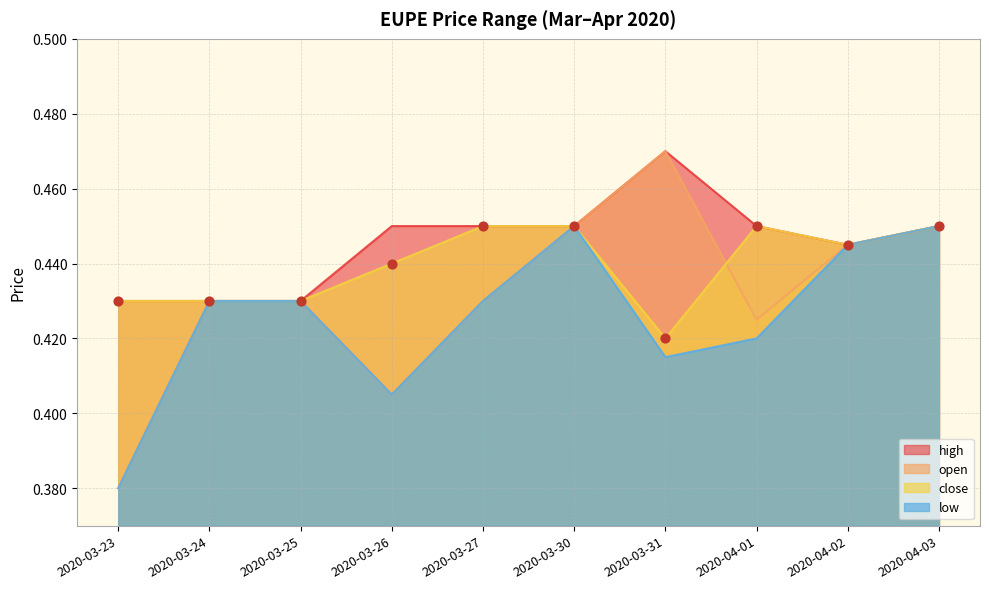

At which category is the sum across all series the highest?

2020-03-30